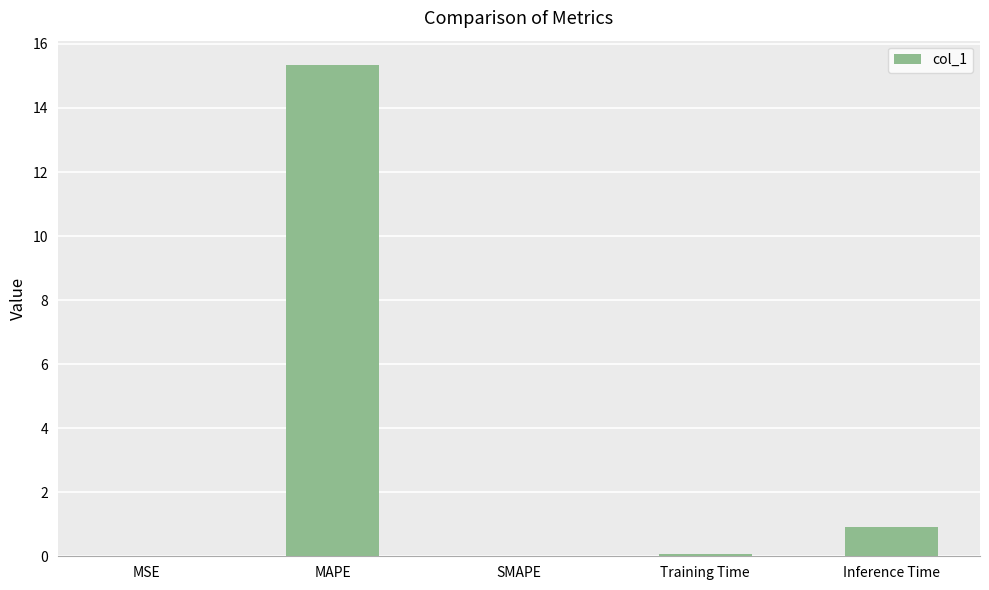

What is the greatest value displayed?

15.3